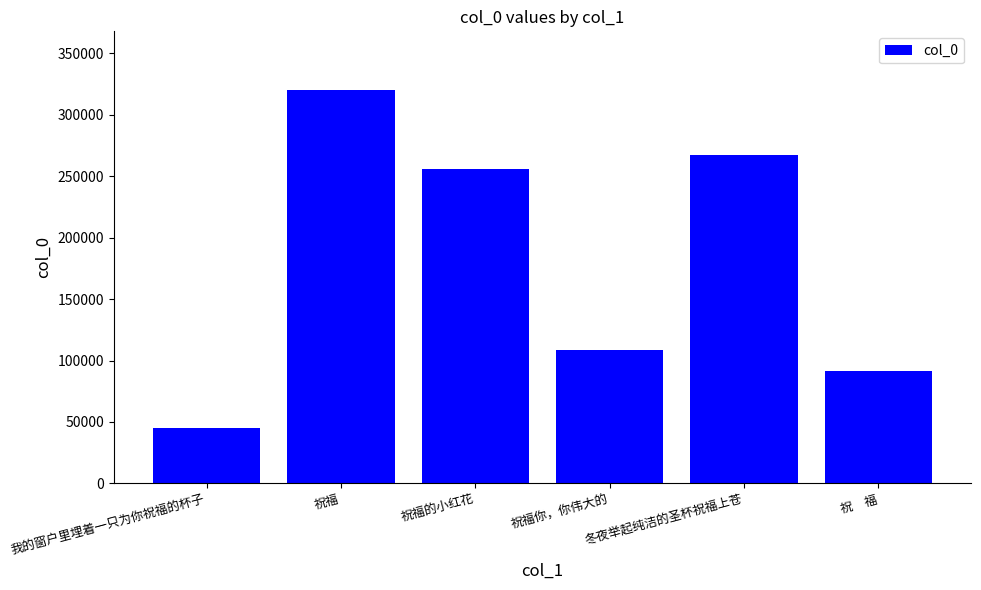

At which category does the chart reach its minimum across all series?

我的窗户里埋着一只为你祝福的杯子